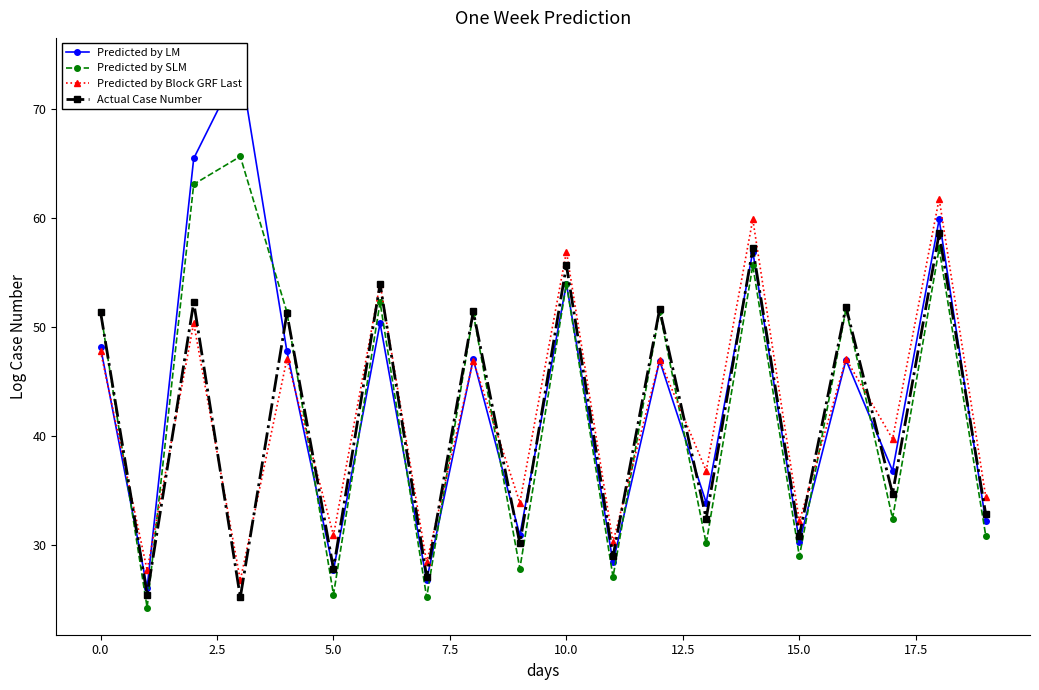

True or false: Predicted by LM and Predicted by Block GRF Last cross at least once.

True